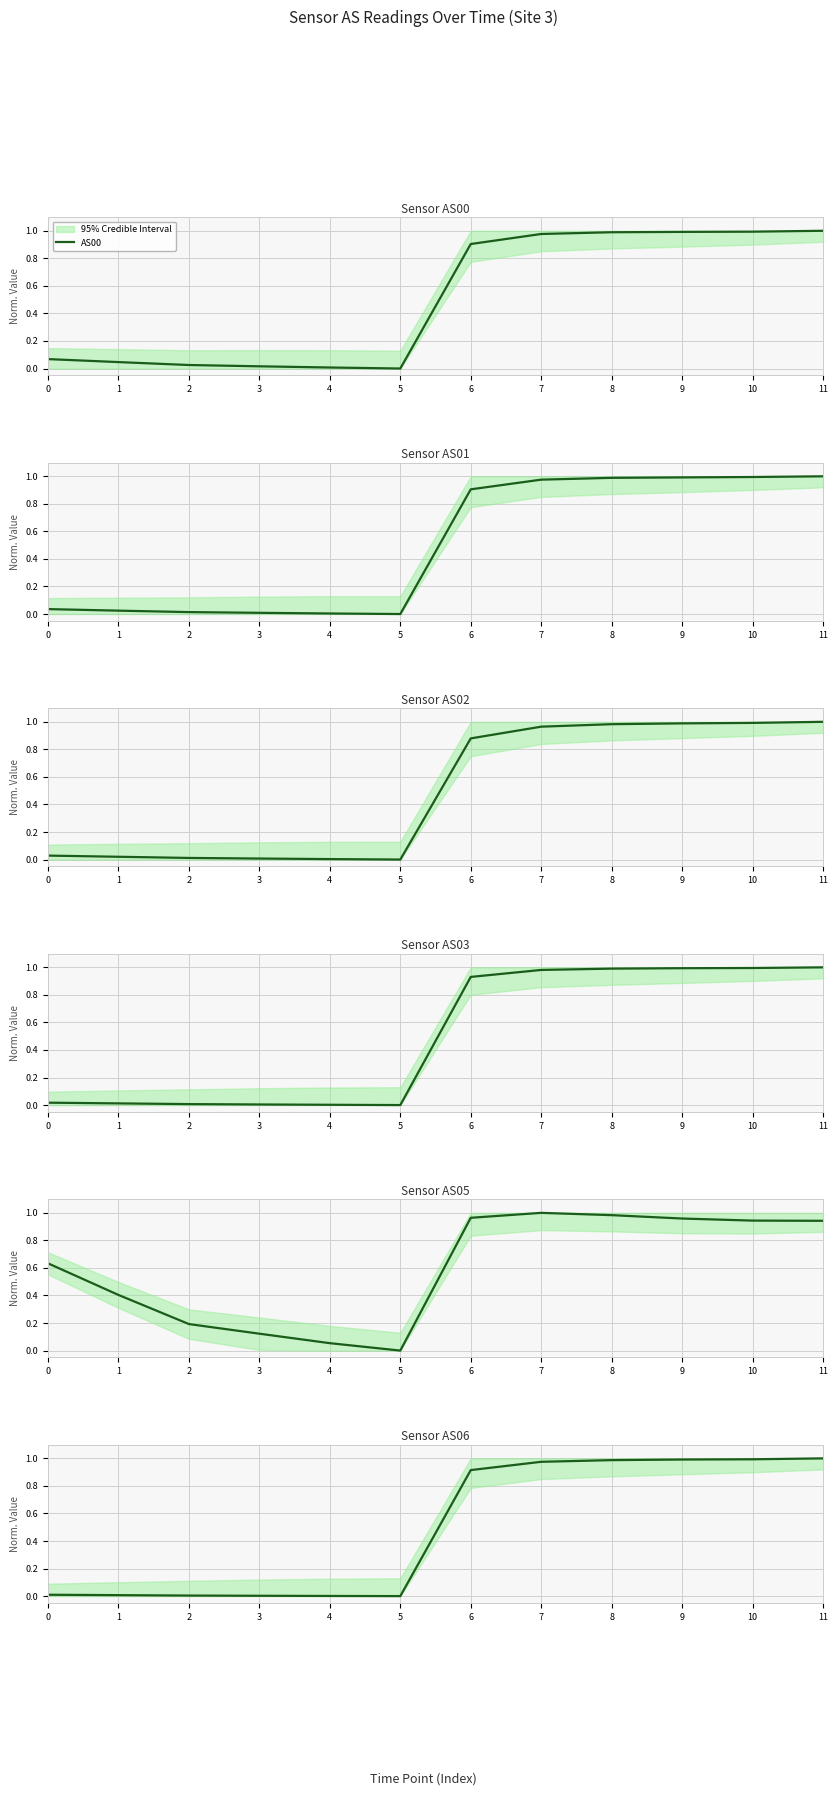

Rank the series by their maximum value, from lowest to highest.

AS00, AS01, AS02, AS03, AS05, AS06